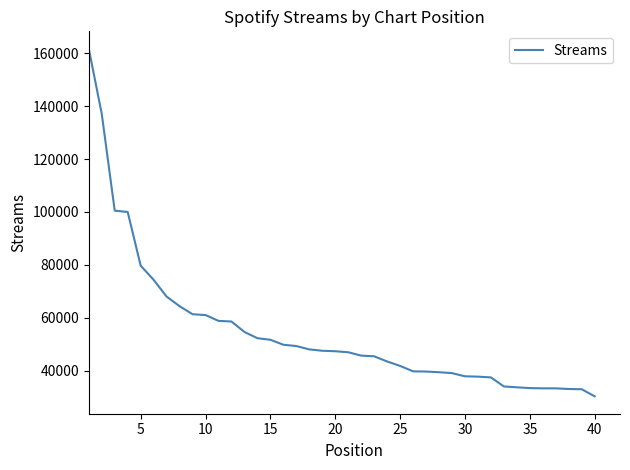

Does the chart display data point markers on the line(s)?

No